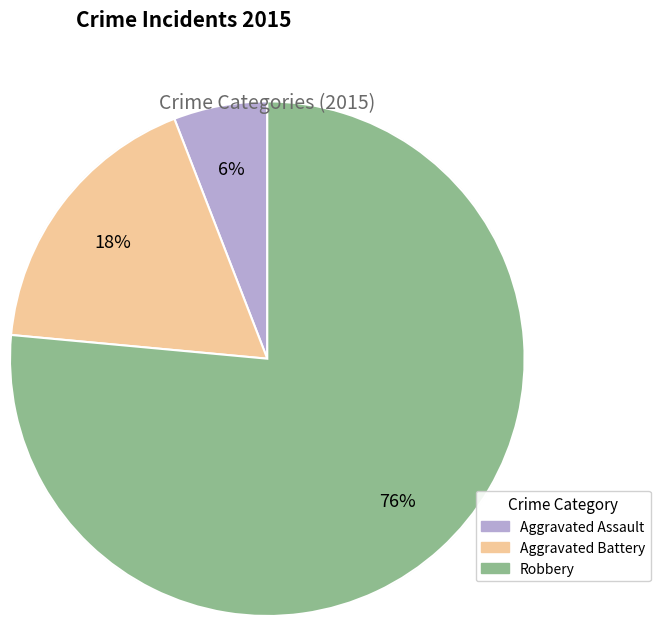

Between Aggravated Battery and Robbery, which is larger?

Robbery